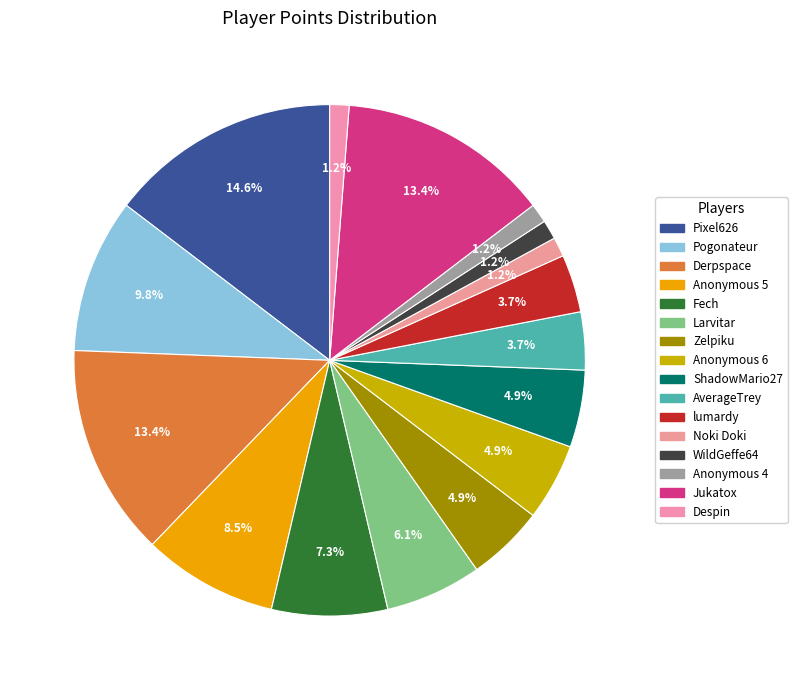

Is there a majority slice in this chart?

No